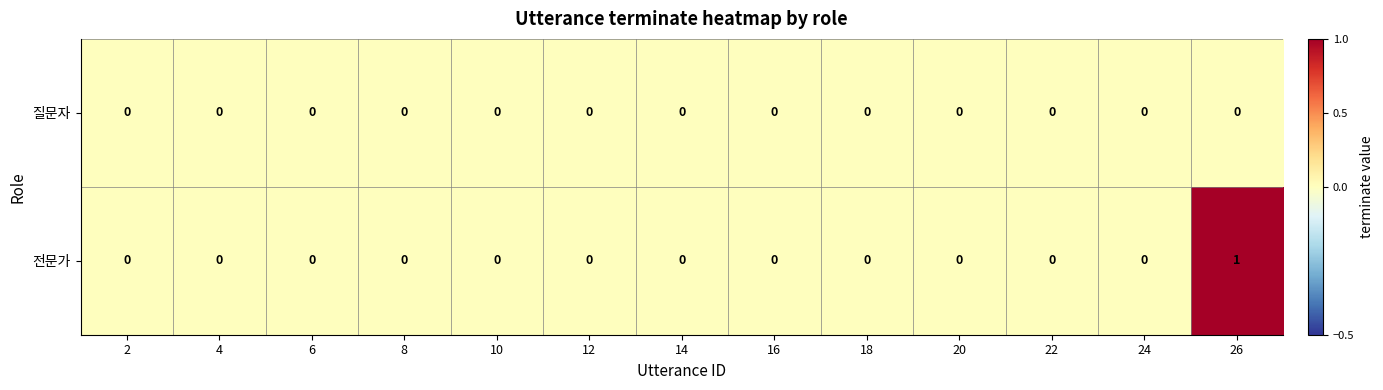

List the series in order of their peak value, lowest first.

질문자, 전문가